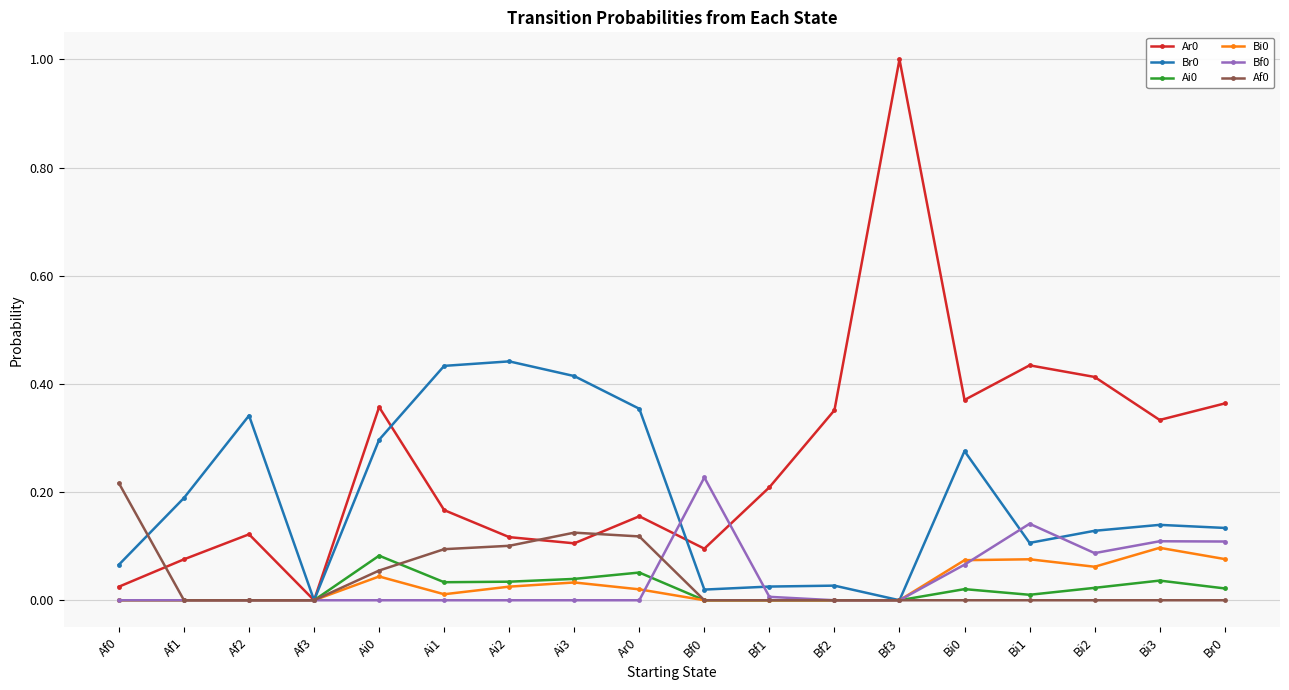

What position from the left is Ai3?

8